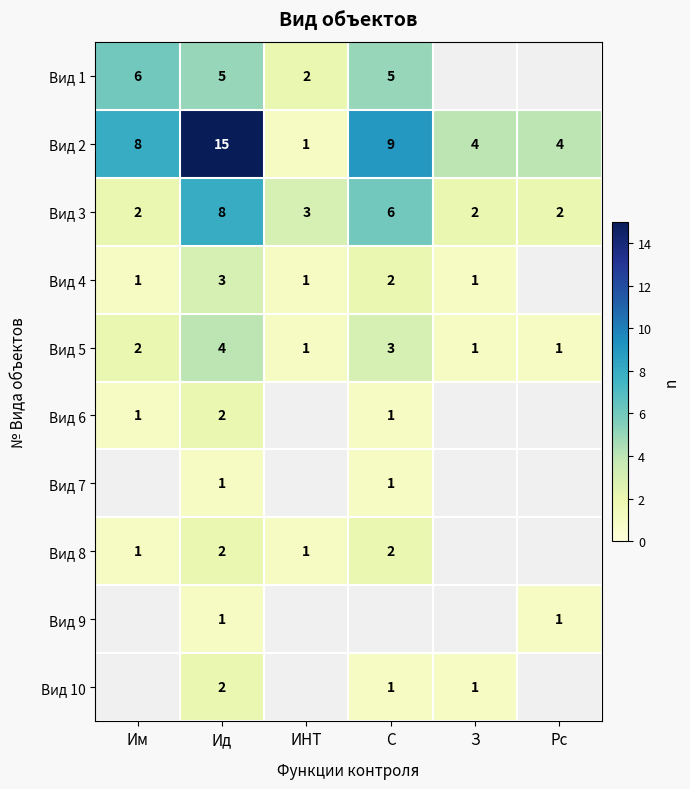

What is the total value across all series at Ид?

43